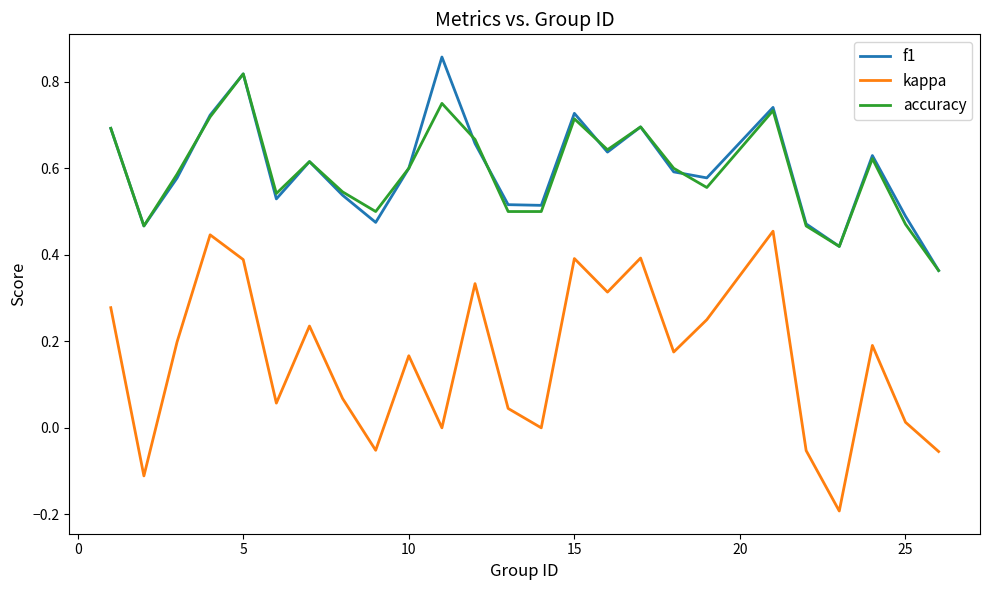

True or false: kappa and accuracy intersect in this chart.

False